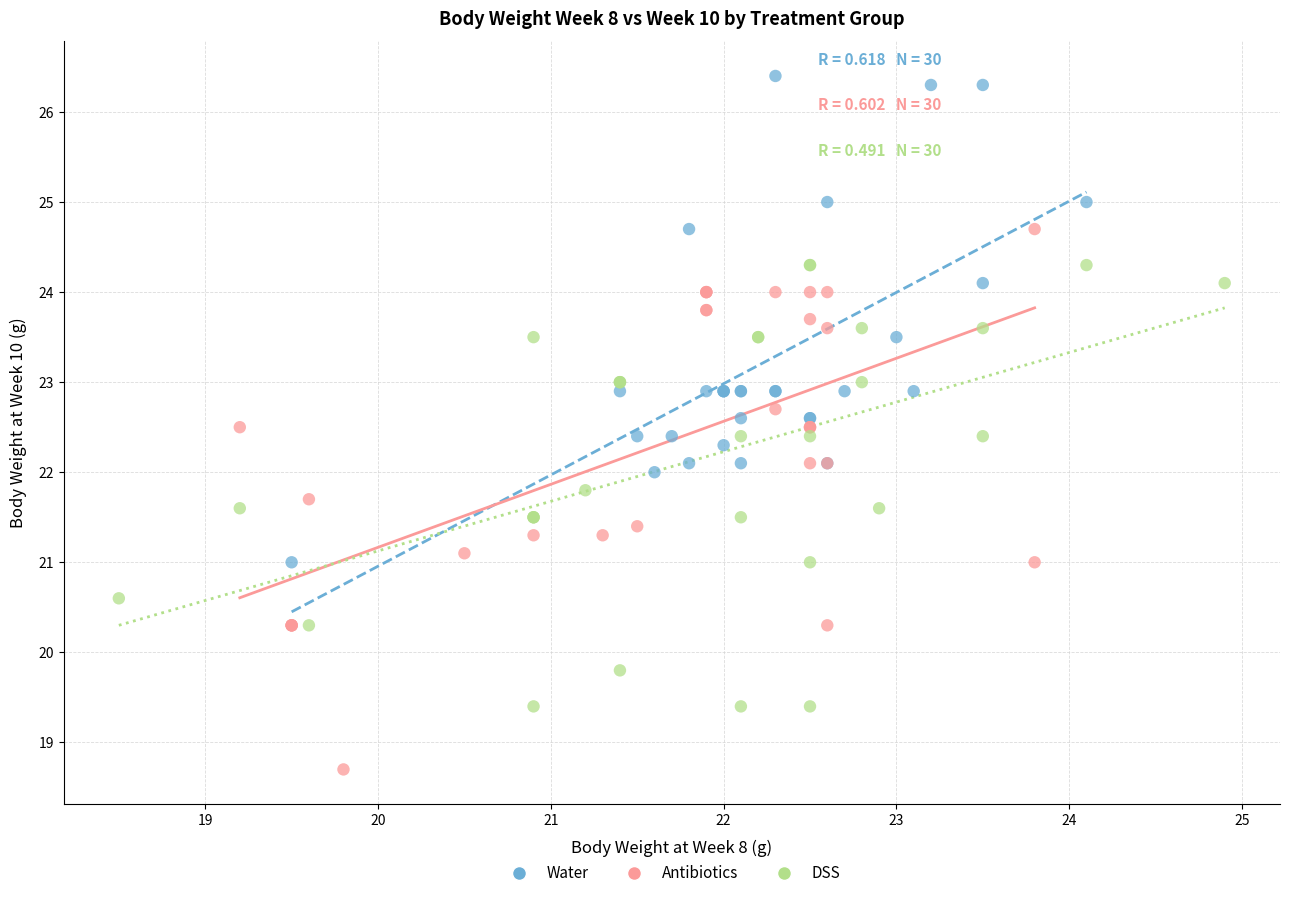

Which series contains the lowest Y value?

Antibiotics